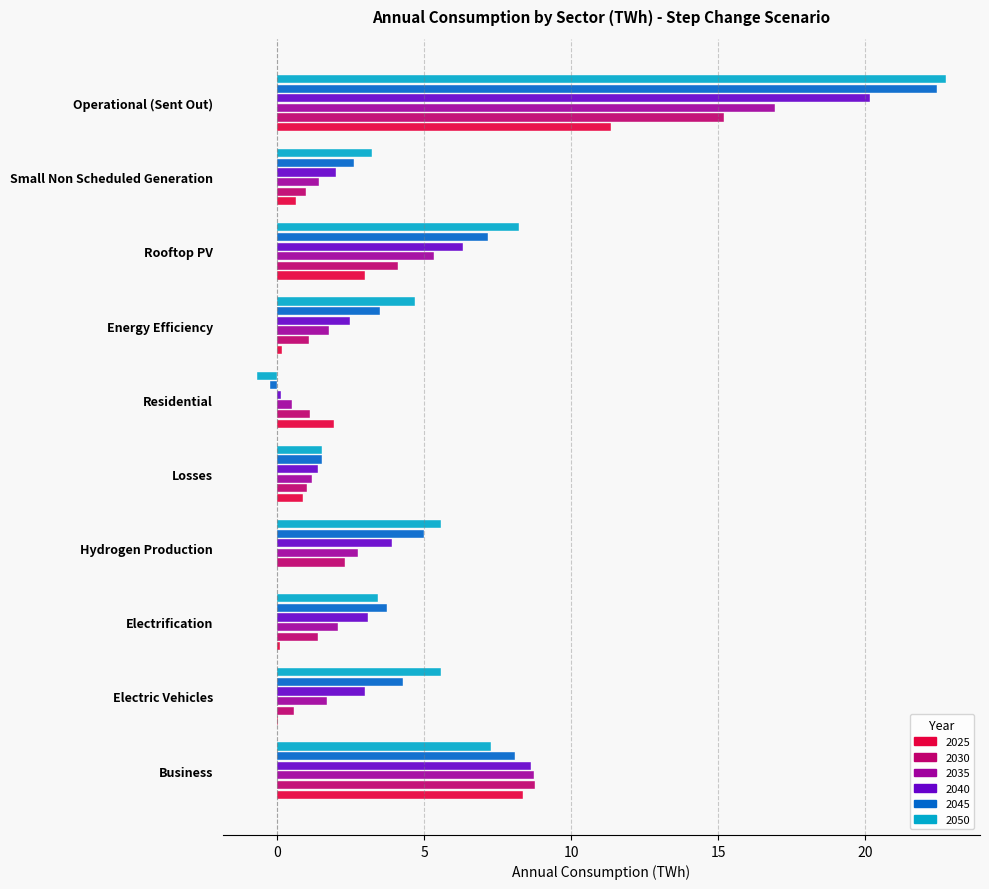

Read the 2045 value at Residential.

-0.2